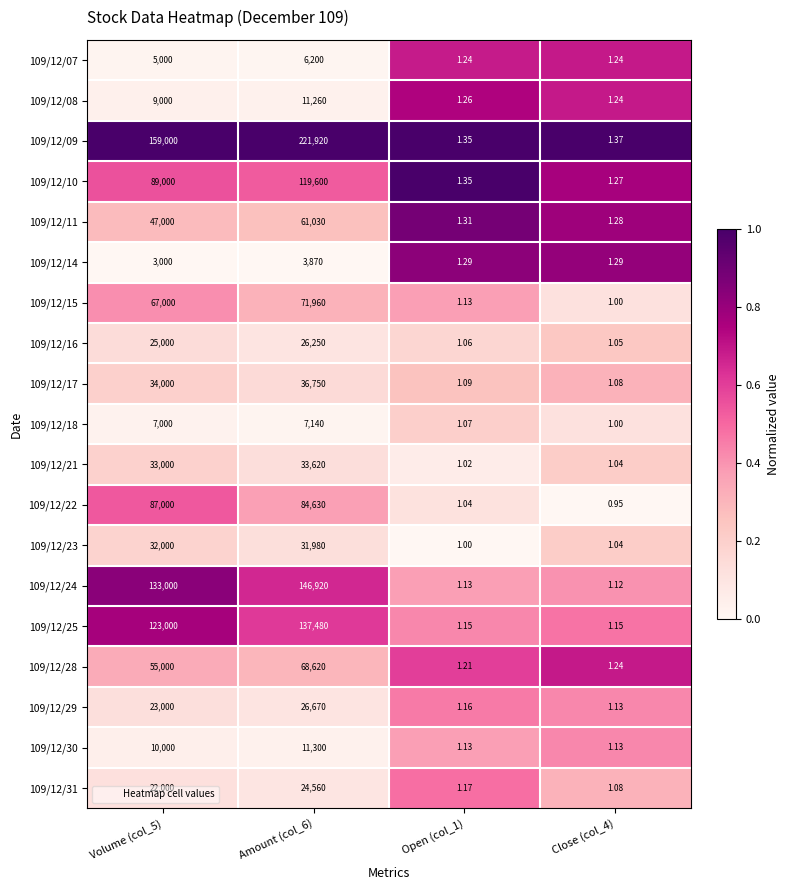

Is the value of 109/12/14 at Volume (col_5) greater than the value of 109/12/24 at Open (col_1)?

Yes